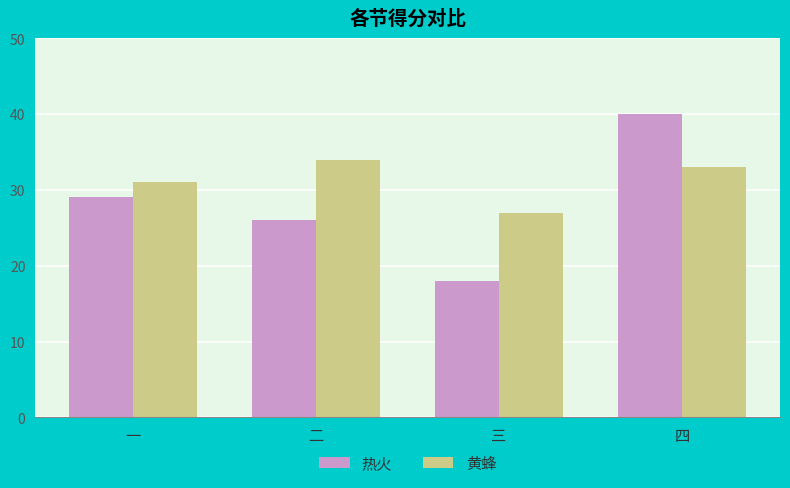

Rank the series at 二 from highest to lowest value.

黄蜂, 热火